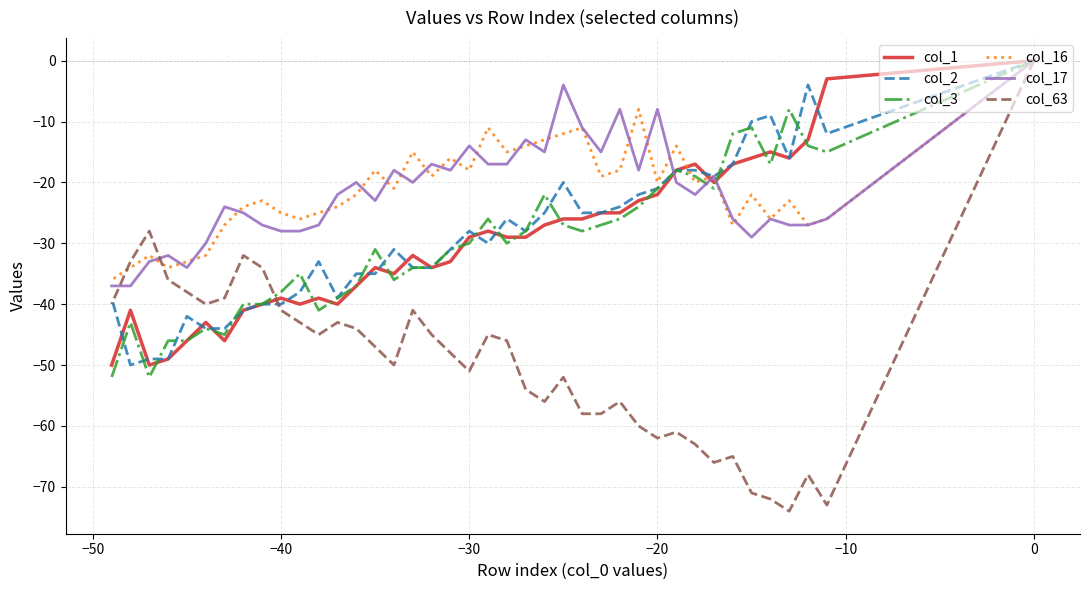

What is the value of the col_2 point at the 20th from the left?

-30